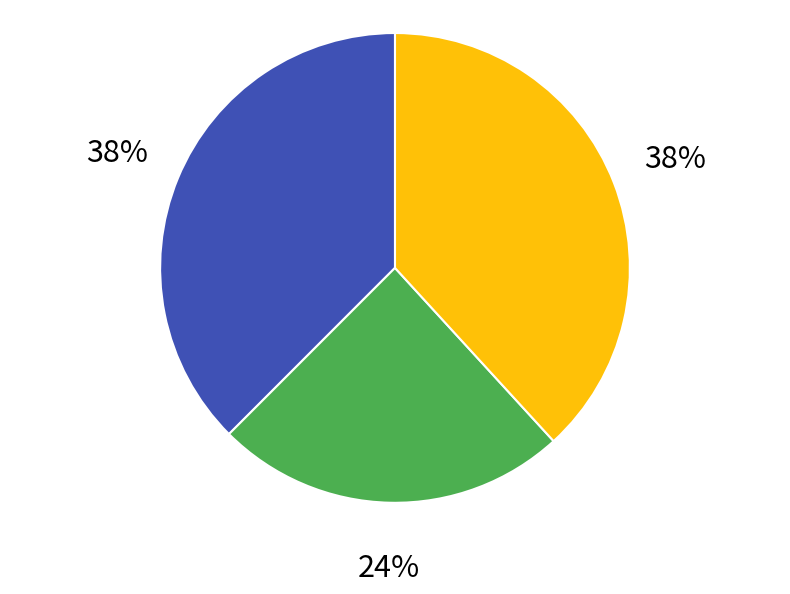

Is there any slice that represents more than half of the pie?

No